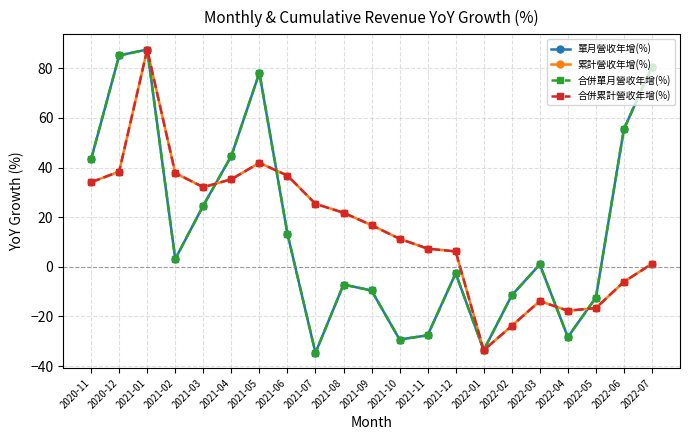

What is the average value of the 累計營收年增(%) series?

15.4